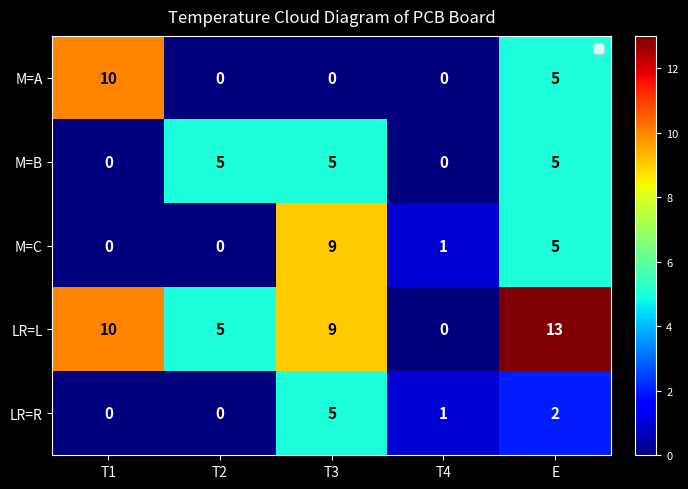

Count the LR=R values in the range 0 to 2.

4